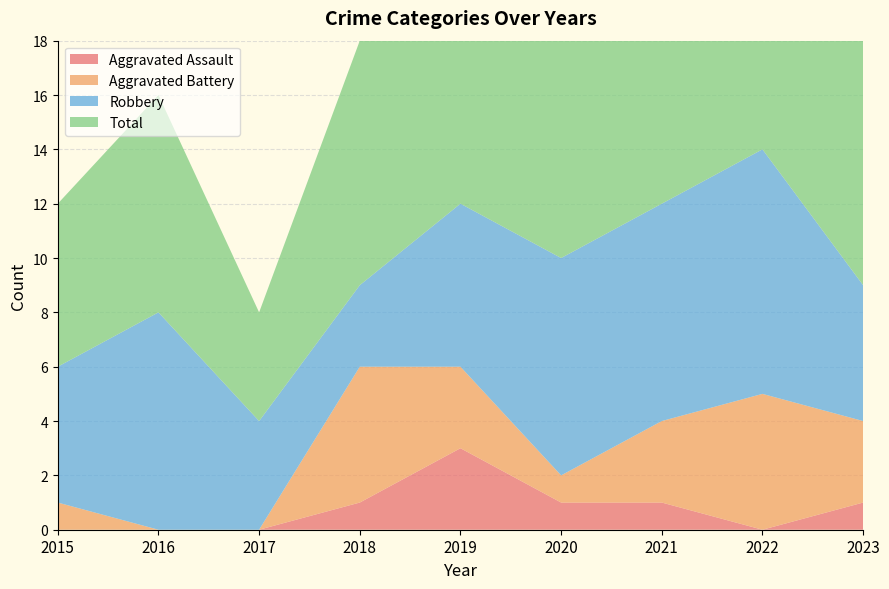

Reading left to right, extract all data points from this chart.

Aggravated Assault: 2015=0	2016=0	2017=0	2018=1	2019=3	2020=1	2021=1	2022=0	2023=1
Aggravated Battery: 2015=1	2016=0	2017=0	2018=5	2019=3	2020=1	2021=3	2022=5	2023=3
Robbery: 2015=5	2016=8	2017=4	2018=3	2019=6	2020=8	2021=8	2022=9	2023=5
Total: 2015=6	2016=8	2017=4	2018=9	2019=13	2020=10	2021=12	2022=15	2023=9